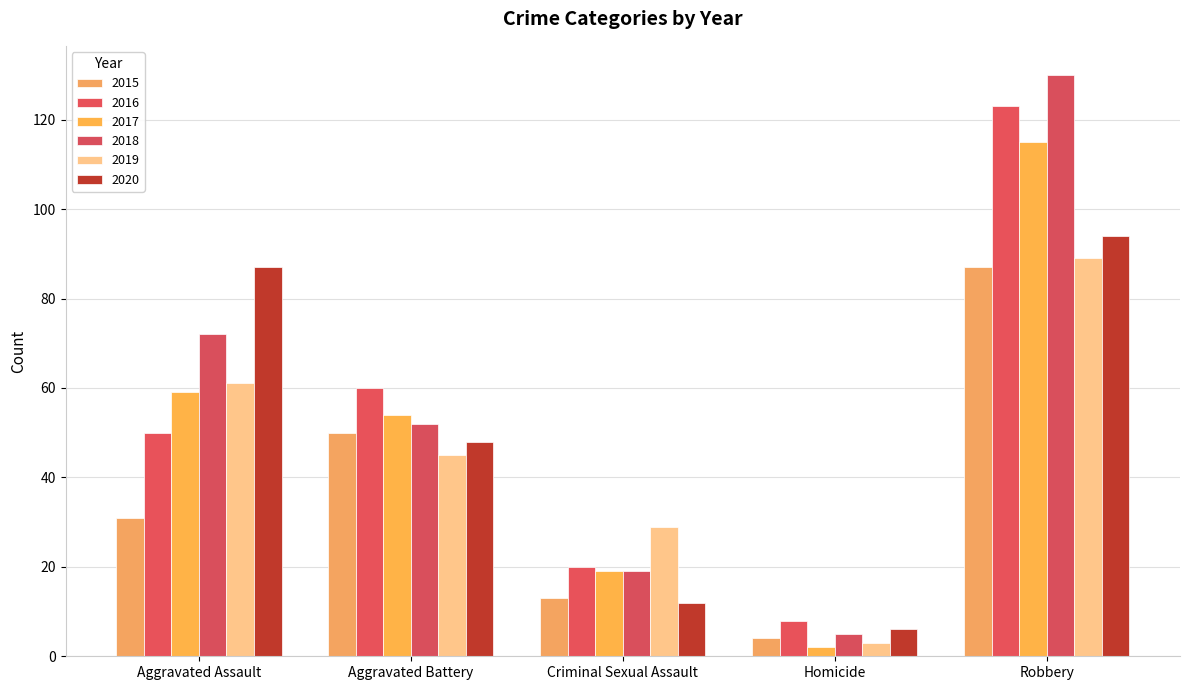

What is the value of the 2015 bar at the 1st from the left?

31